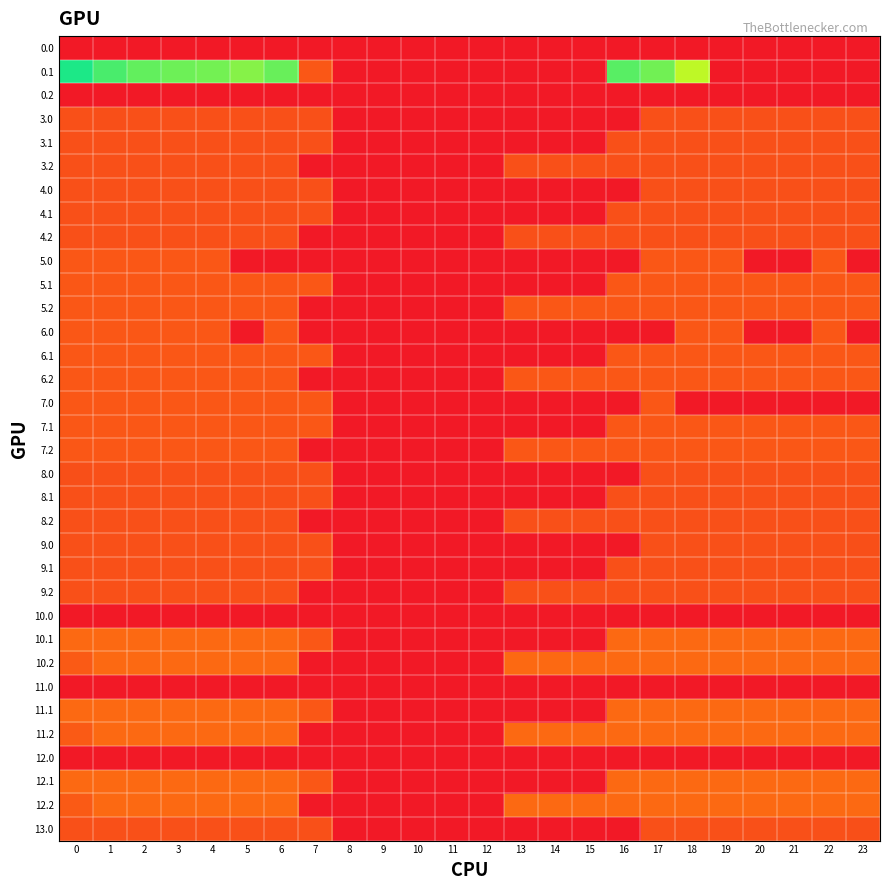

Rank the series by their maximum value, from lowest to highest.

0.0, 0.2, 10.0, 11.0, 12.0, 3.0, 3.1, 3.2, 4.0, 4.1, 4.2, 8.0, 8.1, 8.2, 9.0, 9.1, 9.2, 13.0, 5.0, 5.1, 5.2, 6.0, 6.1, 6.2, 7.0, 7.1, 7.2, 10.1, 10.2, 11.1, 11.2, 12.1, 12.2, 0.1